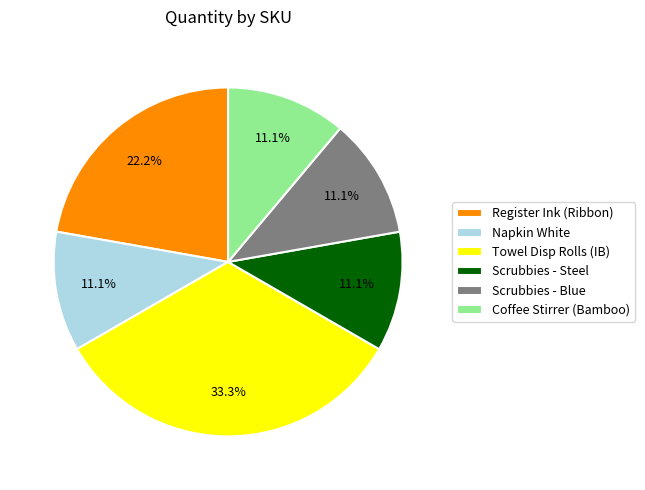

To the nearest percent, what is the difference between the largest and smallest slice percentages?

22%